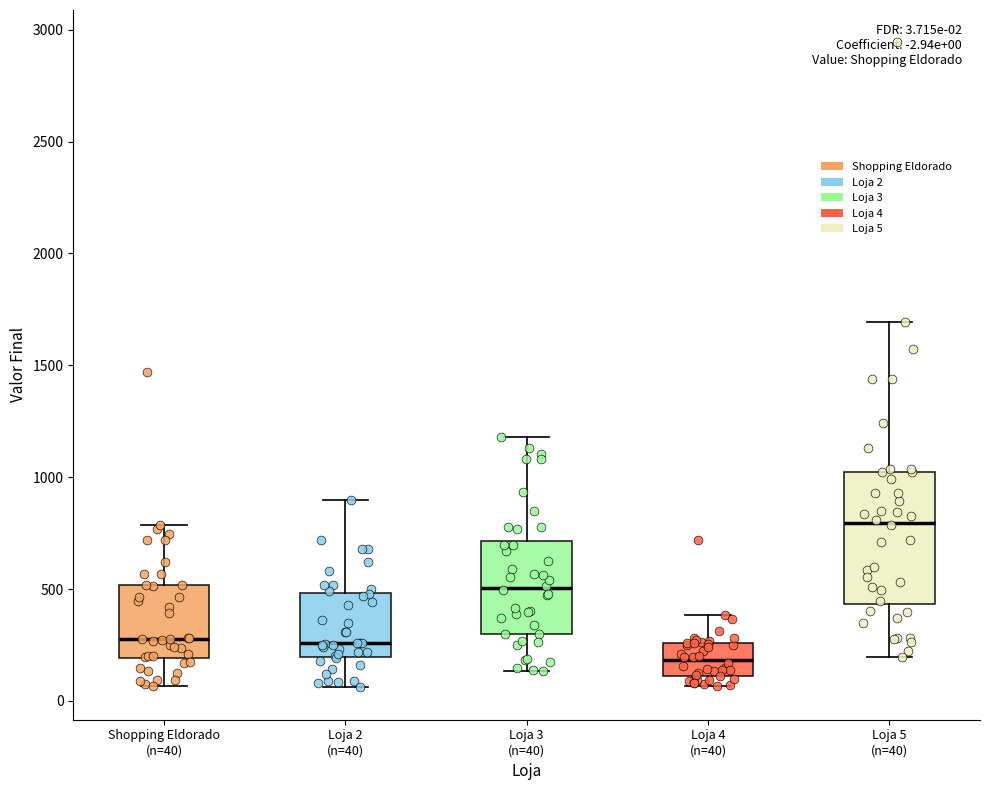

Which box's median line is the highest?

Loja 5 (n=40)